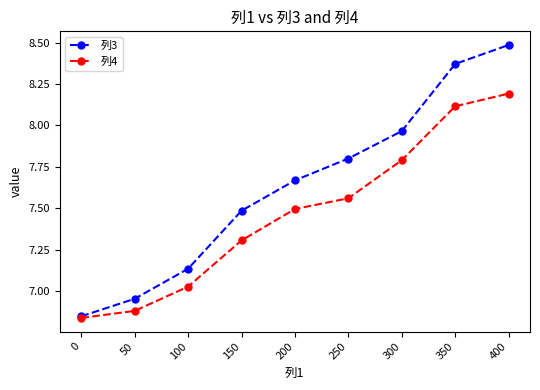

What is the difference between the highest and lowest values at 250?

0.2